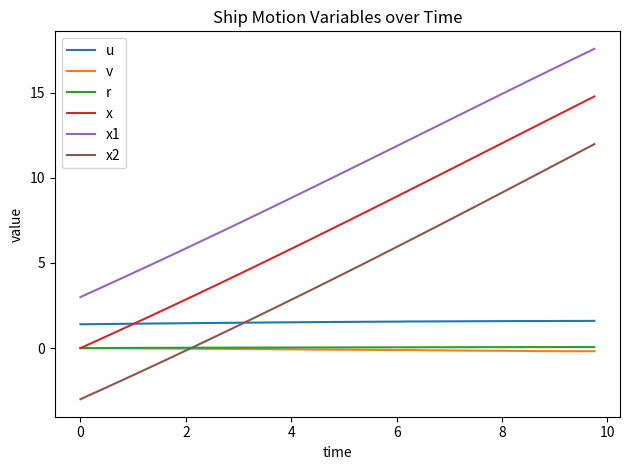

After their last crossing, which series has the higher values: v or x2?

x2